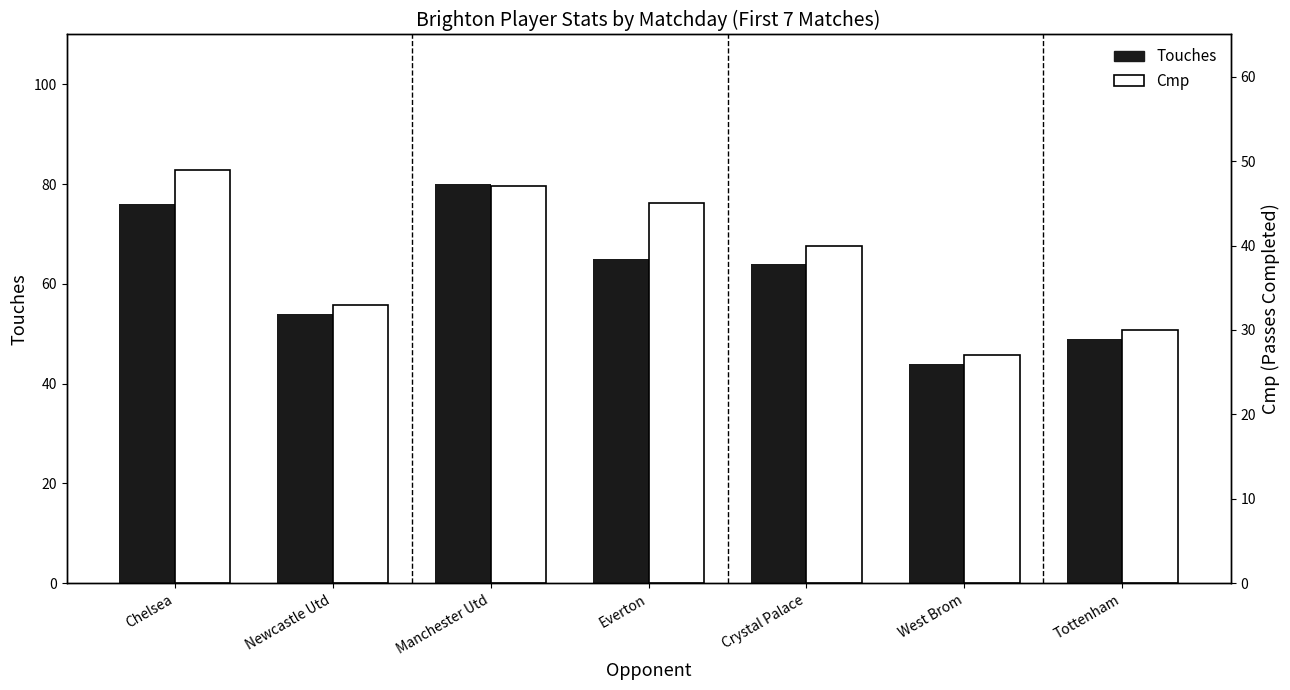

What is the value of the Cmp bar at the 4th from the left?

45